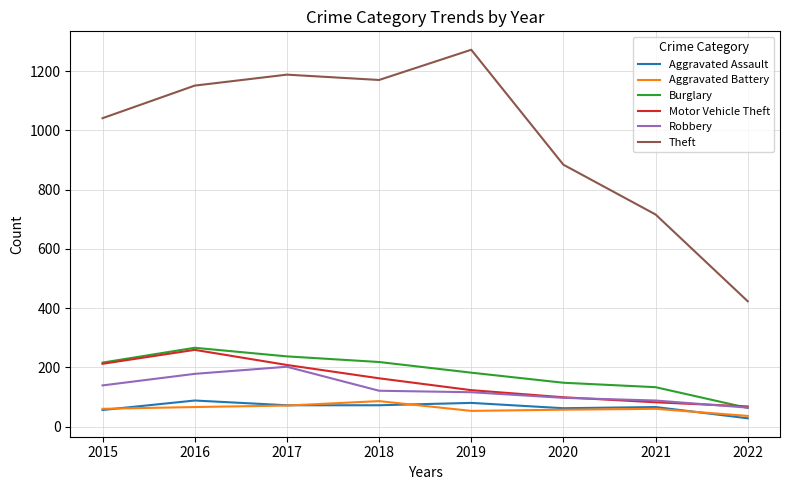

What is the minimum value shown in the chart?

28